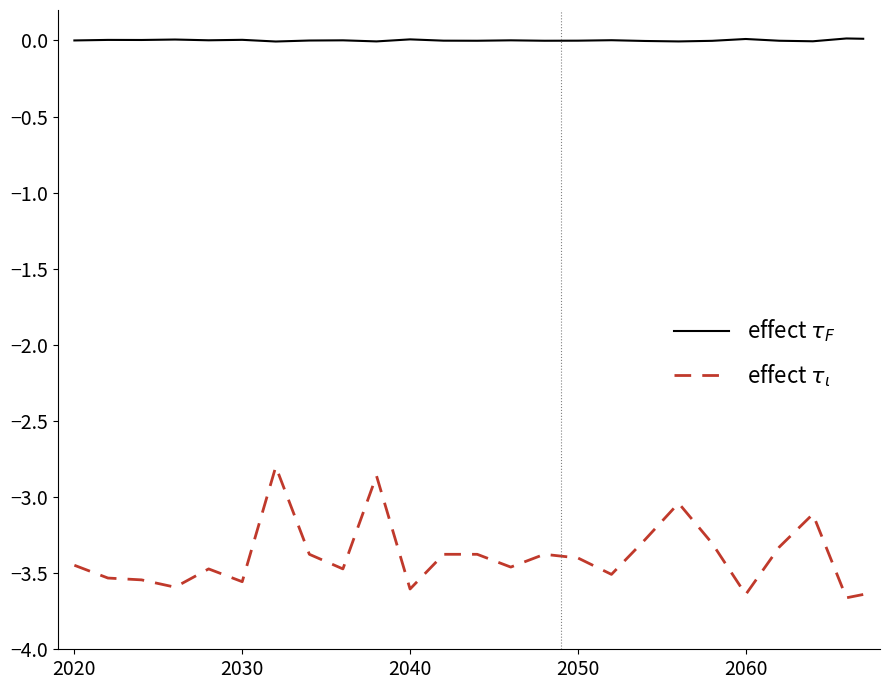

True or false: effect $\tau_F$ and effect $\tau_\iota$ intersect in this chart.

False